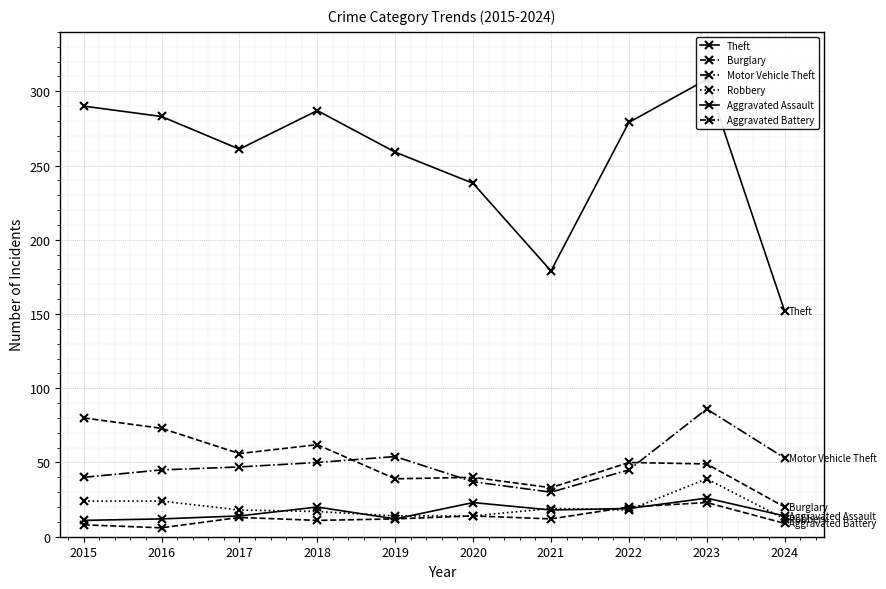

Between 2019 and 2022, which series saw the biggest shift?

Theft